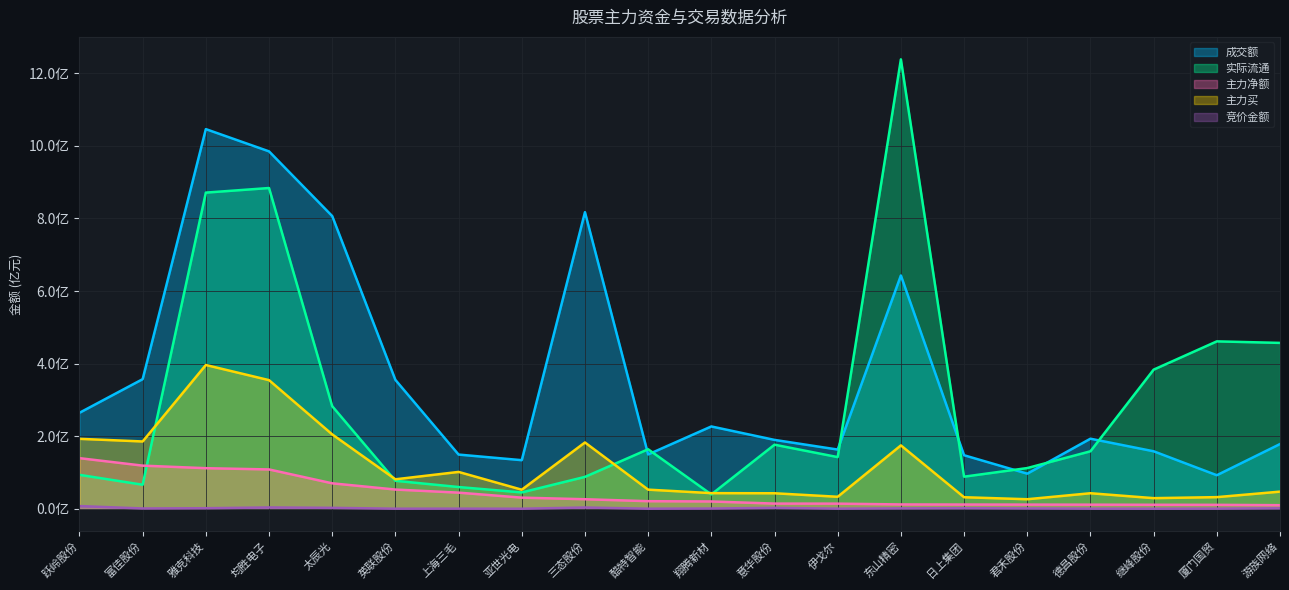

Which series has the largest total across all categories?

成交额